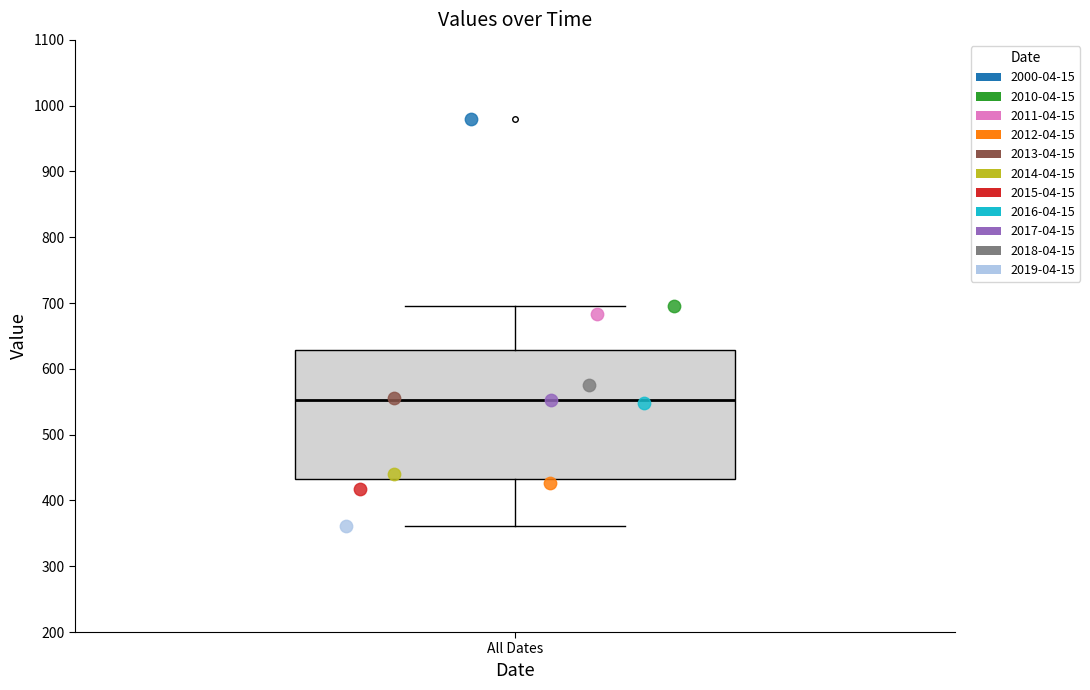

Transcribe this box plot: give where the median line is, the range the box spans, and where the two whiskers end, as read against the y-axis. The values are not printed on the chart, so give them approximately, as read against the axis.

median 550, box 430 to 630, whiskers 360 to 700